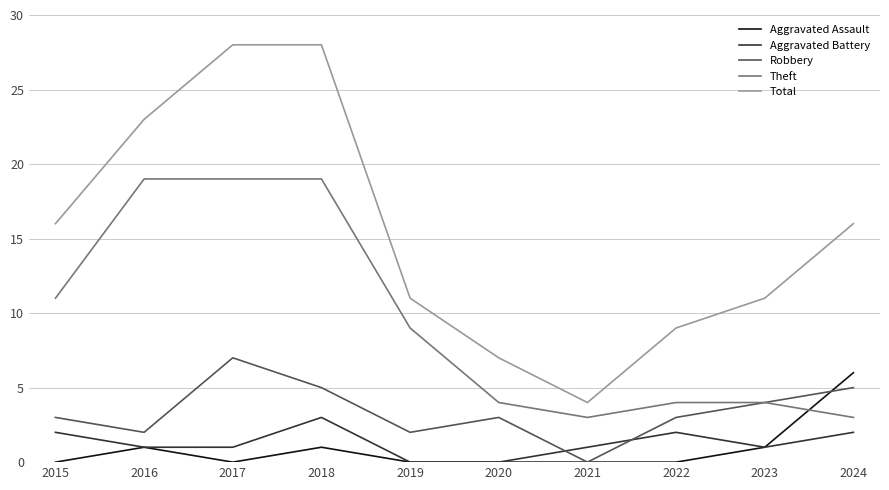

Reading left to right, extract all data points from this chart.

Aggravated Assault: 0	1	0	1	0	0	0	0	1	6
Aggravated Battery: 2	1	1	3	0	0	1	2	1	2
Robbery: 3	2	7	5	2	3	0	3	4	5
Theft: 11	19	19	19	9	4	3	4	4	3
Total: 16	23	28	28	11	7	4	9	11	16